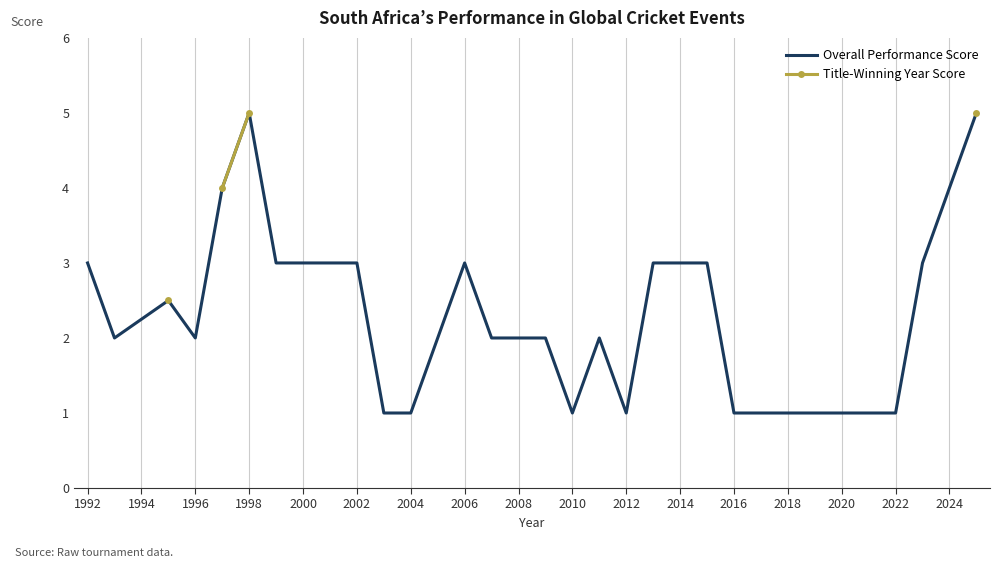

The Overall Performance Score series shows 0.5 at 2022. True or false?

False